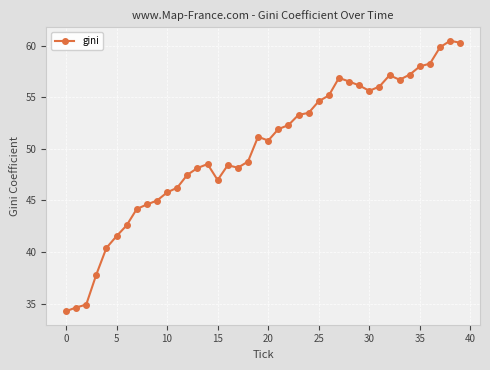

How many lines are shown in the chart?

1